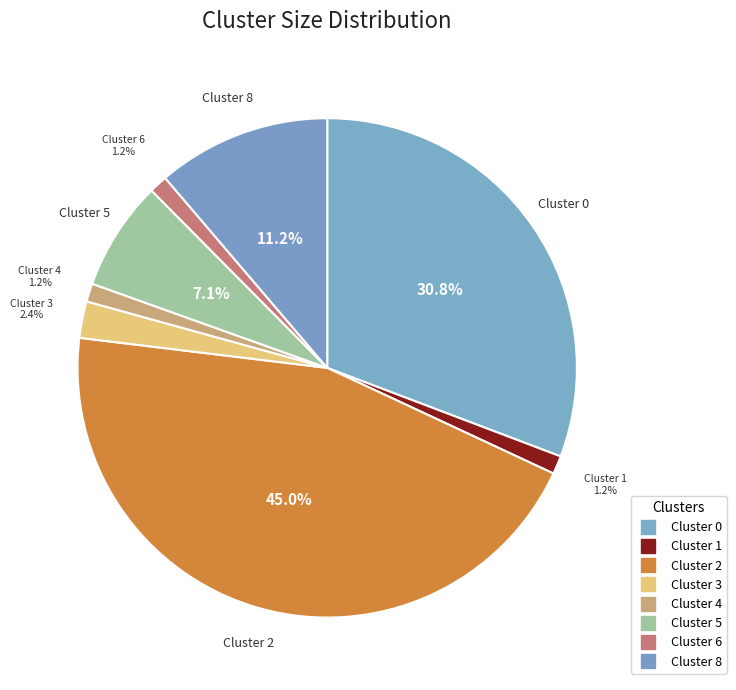

Is the sum of Cluster 4 and Cluster 3 greater than half?

No